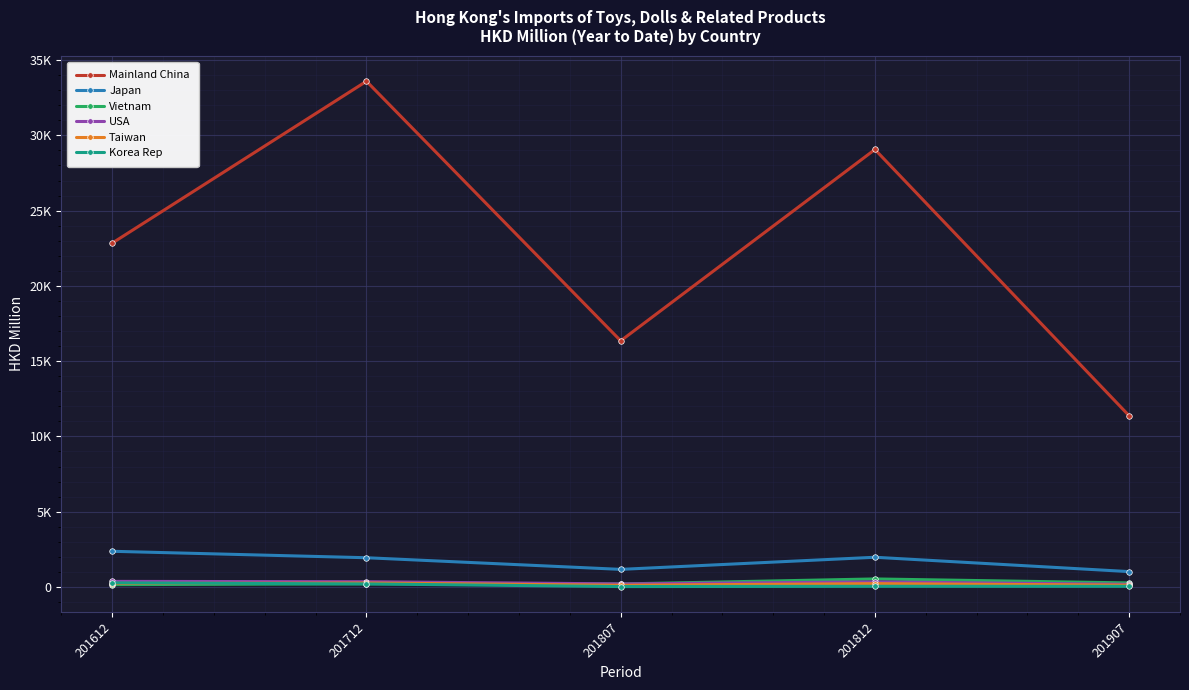

The value of Taiwan at 201807 is 201.2. True or false?

False